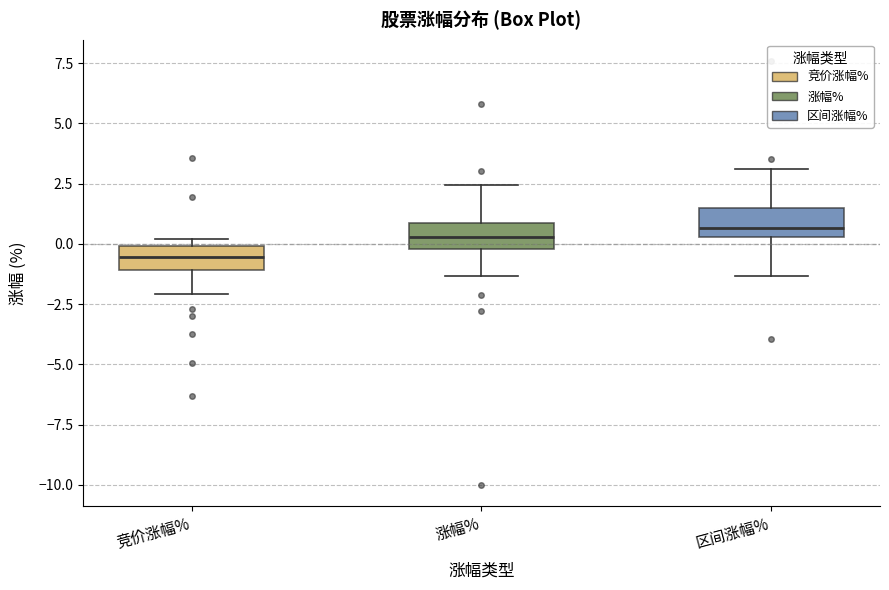

Where is the upper edge of the box for 区间涨幅% on the y-axis? The values are not printed on the chart, so give them approximately, as read against the axis.

1.5